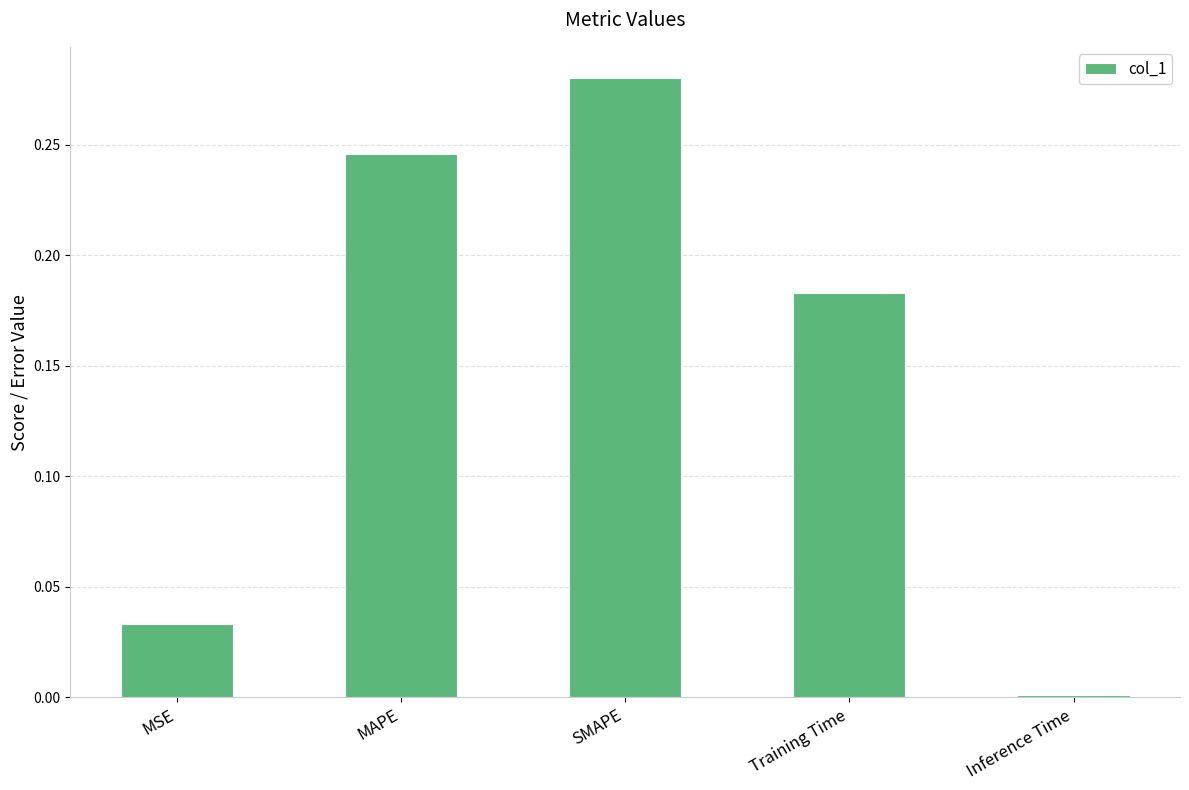

Which category has the highest value across all series?

SMAPE